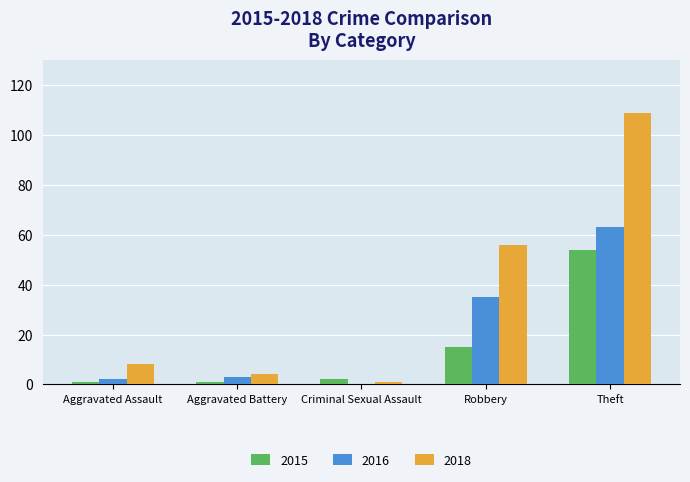

What is the highest value of the 2018 series?

109